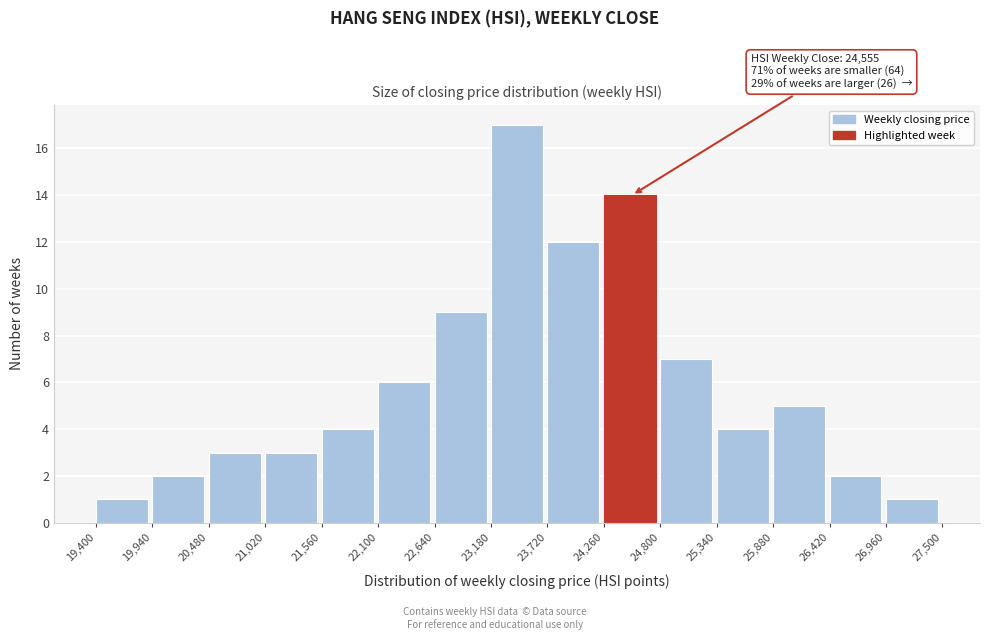

Which range on the x-axis has the tallest bar?

23,180 to 23,720